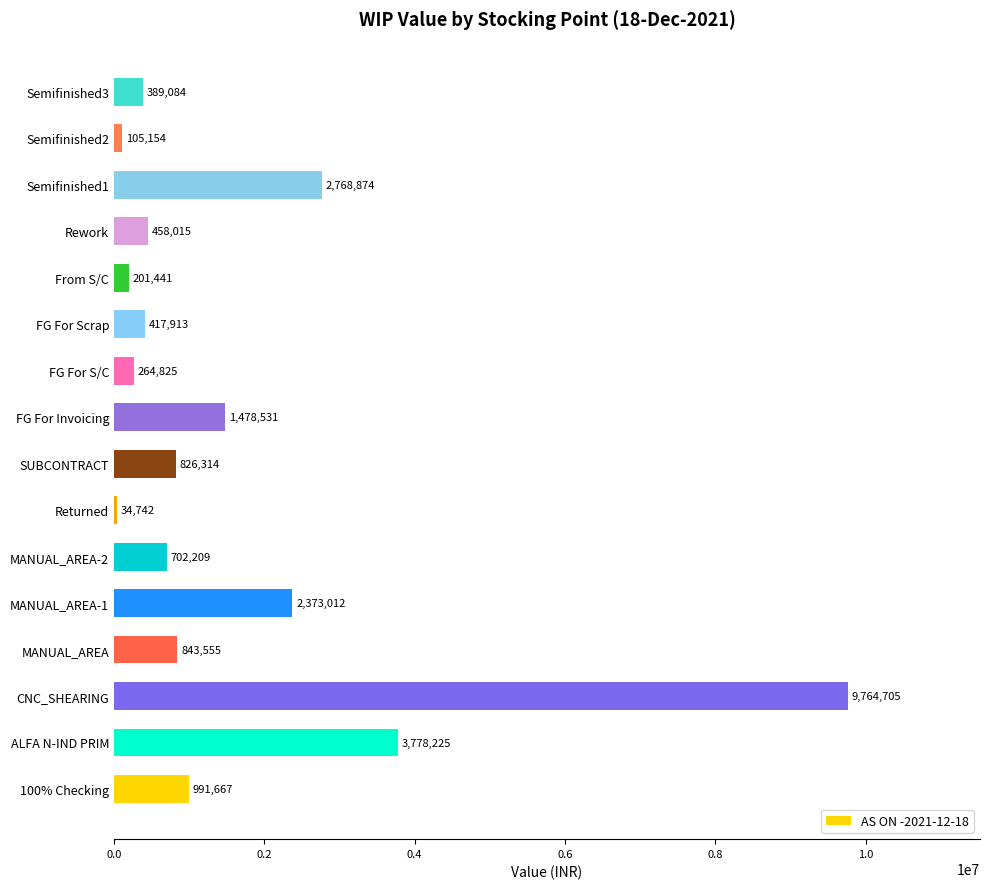

List the labels in order of value, smallest first.

Returned, Semifinished2, From S/C, FG For S/C, Semifinished3, FG For Scrap, Rework, MANUAL_AREA-2, SUBCONTRACT, MANUAL_AREA, 100% Checking, FG For Invoicing, MANUAL_AREA-1, Semifinished1, ALFA N-IND PRIM, CNC_SHEARING